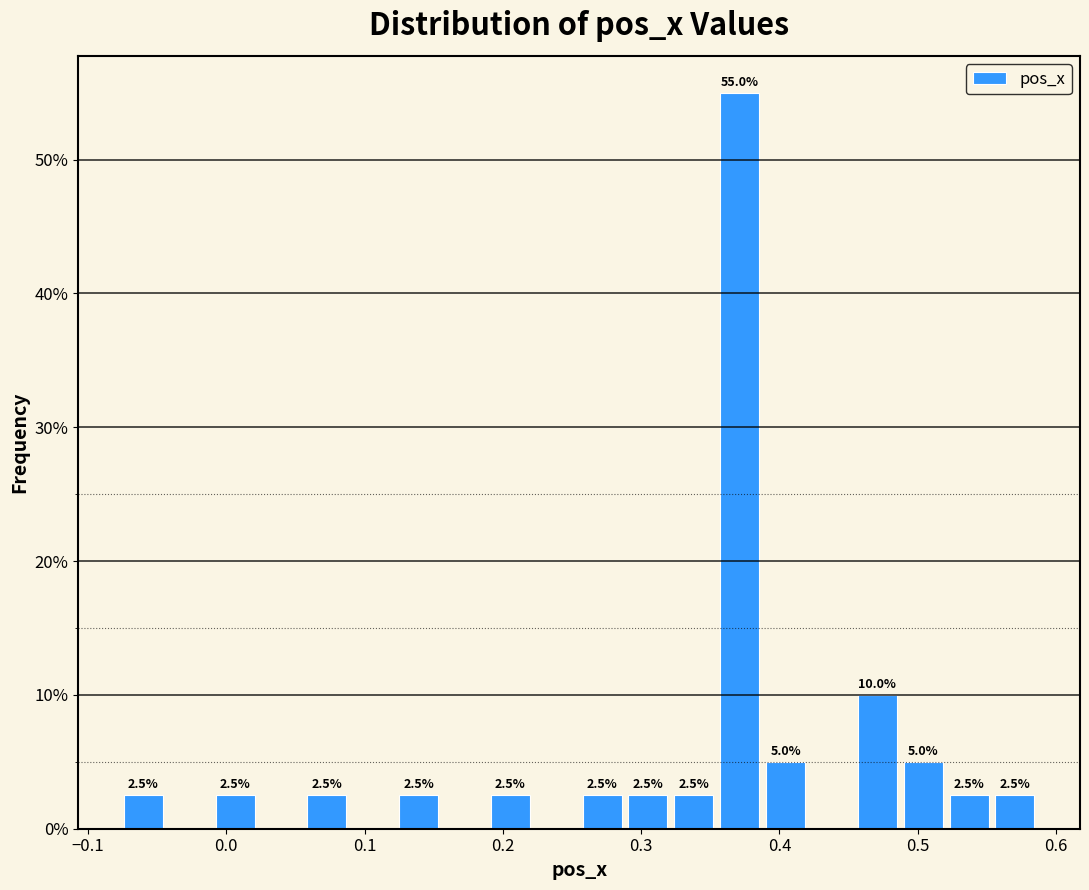

Read against the x-axis, roughly where is the centre of the tallest bar?

0.37